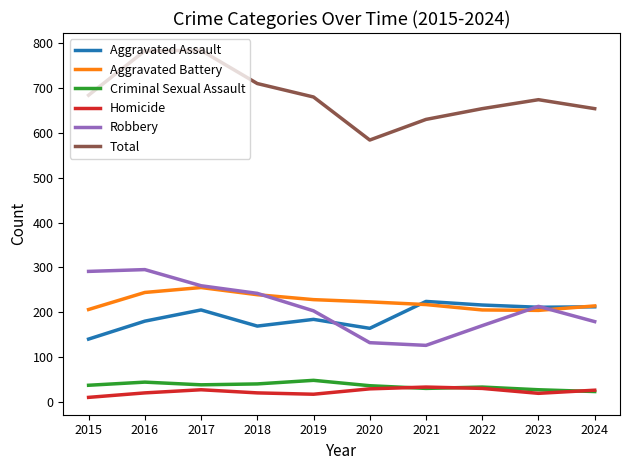

True or false: Homicide and Aggravated Battery cross at least once.

False